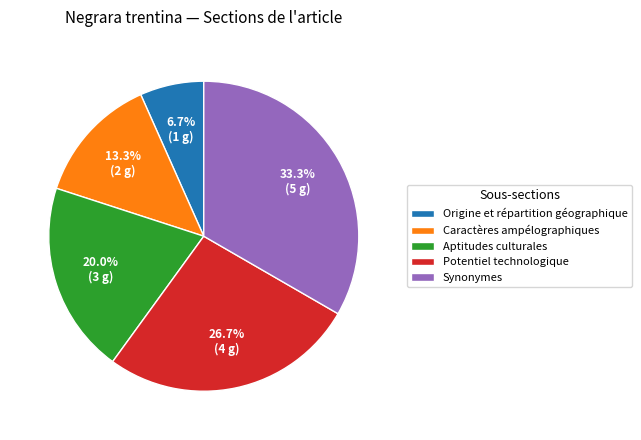

Is there a majority slice in this chart?

No